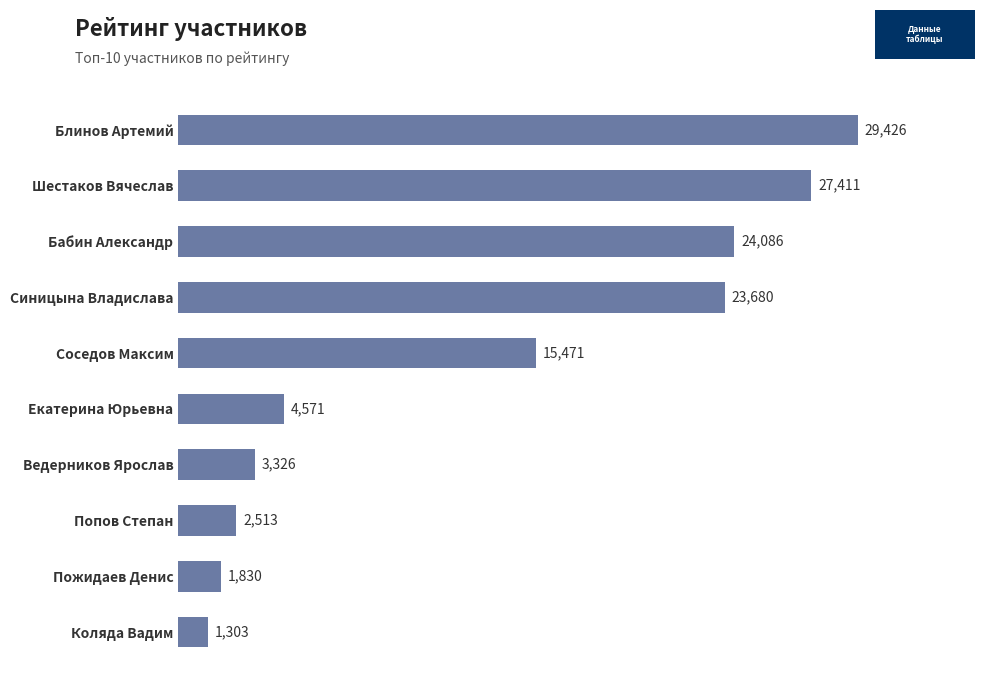

Which has a higher value, Коляда Вадим or Шестаков Вячеслав?

Шестаков Вячеслав